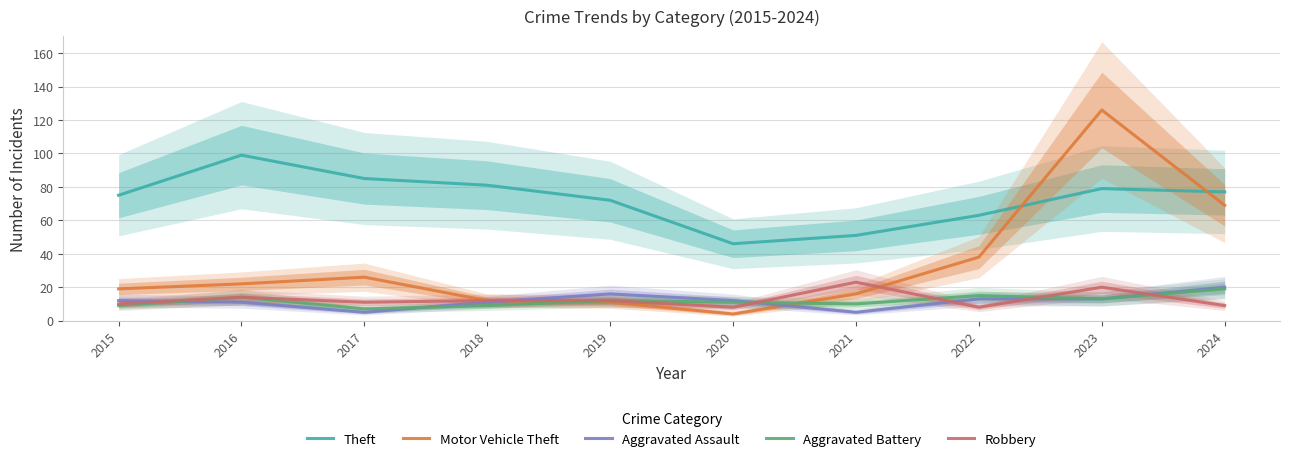

What is the value of the Aggravated Assault point at the 5th from the left?

16